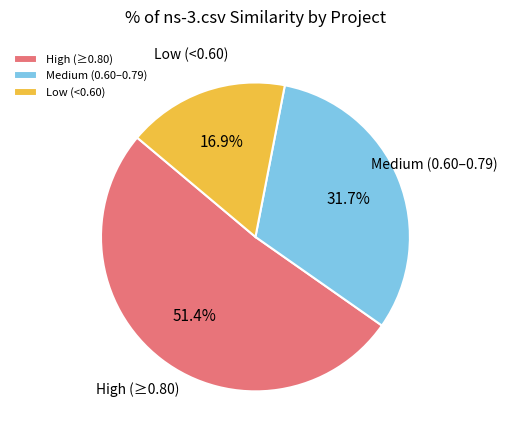

What portion of the pie excludes Low (<0.60)?

83.1%